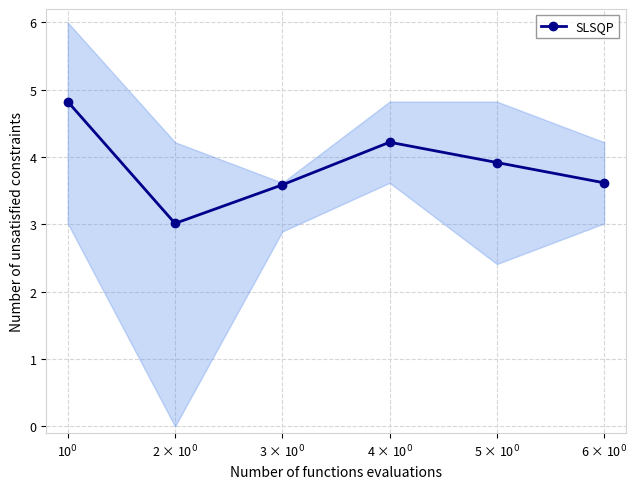

What is the maximum value shown in the chart?

4.8